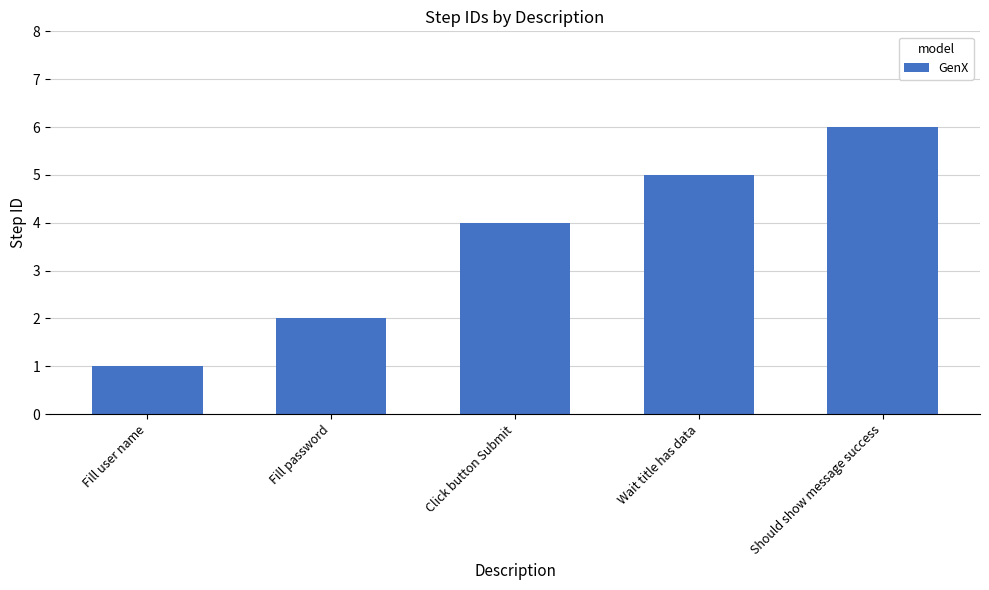

What is the sum of the values at Click button Submit and Fill password?

6